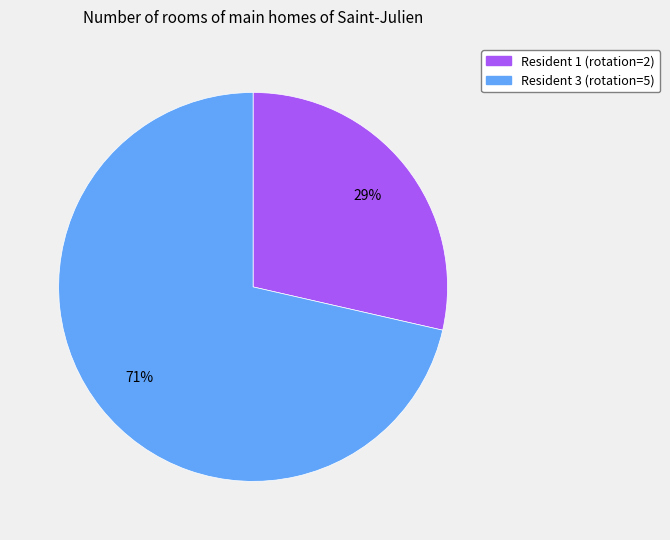

Does any single category account for the majority?

Yes